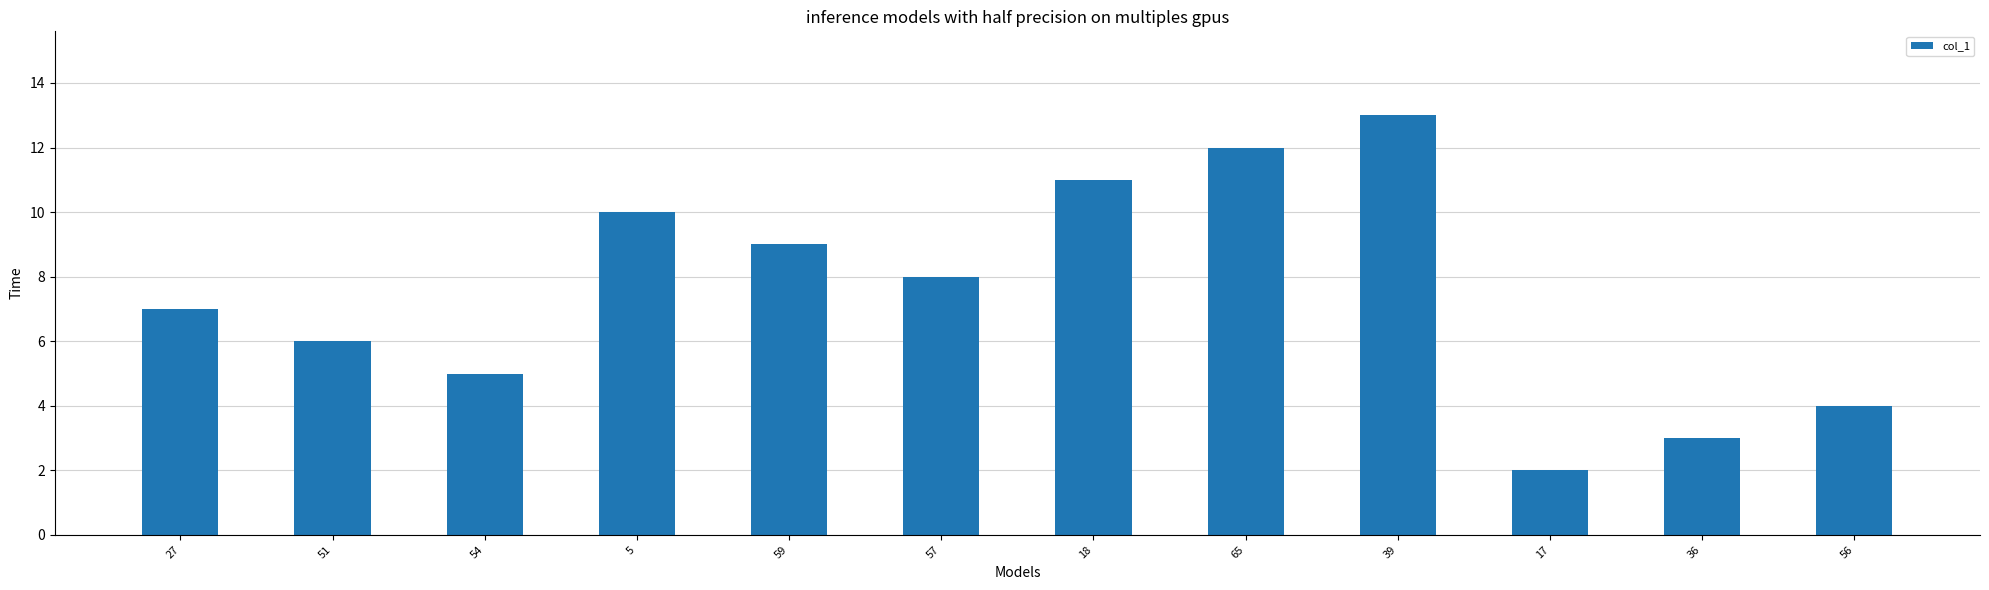

What is the value of the 3rd bar from the left?

5